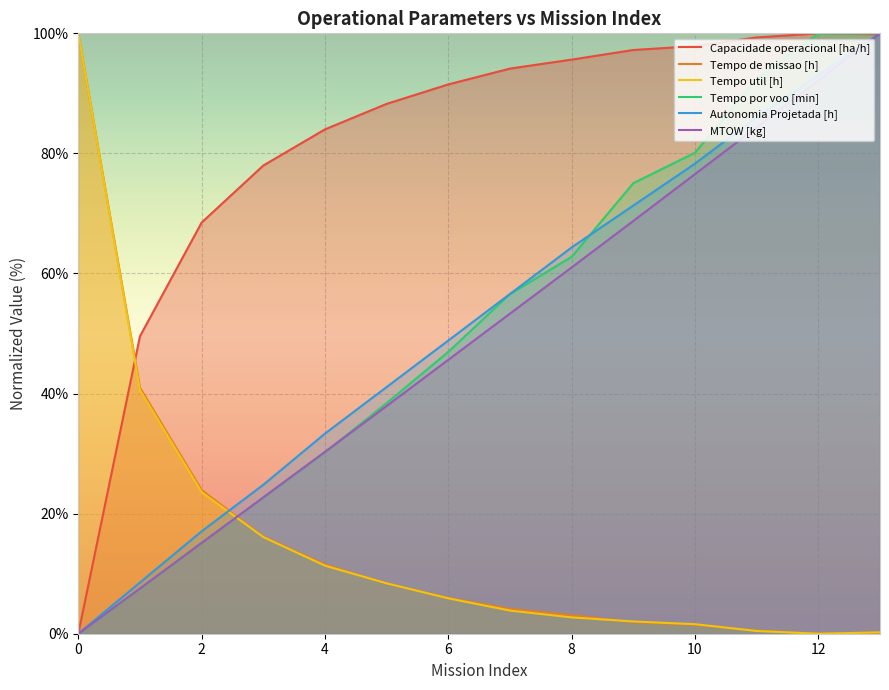

How many values in the Capacidade operacional [ha/h] series exceed 94?

7